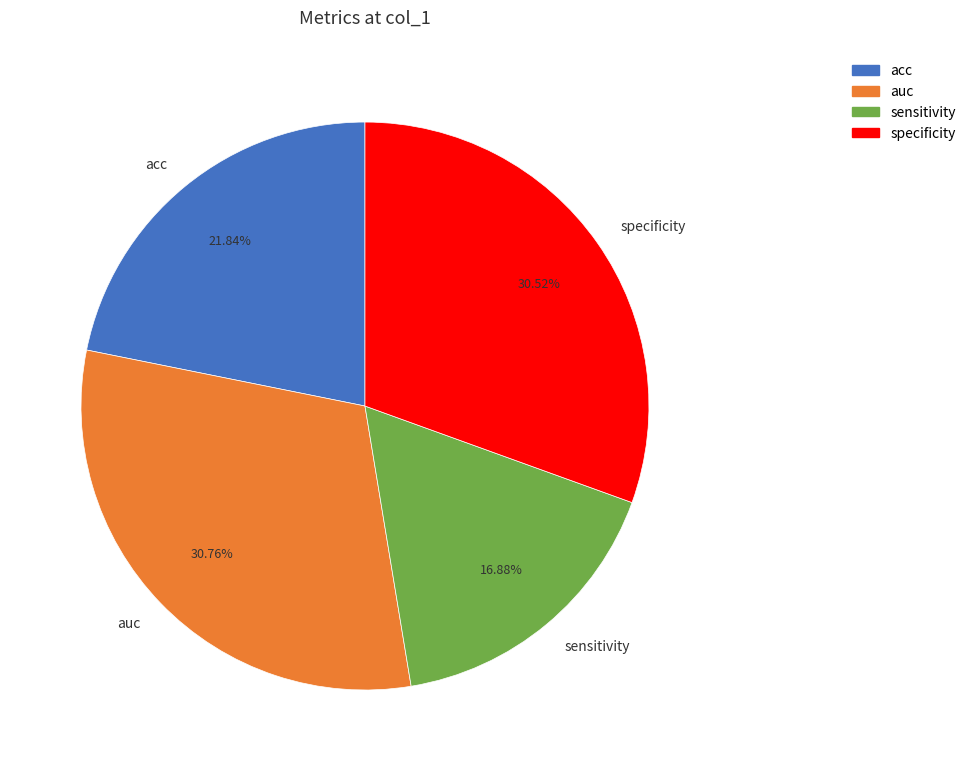

How many segments does this pie chart have?

4